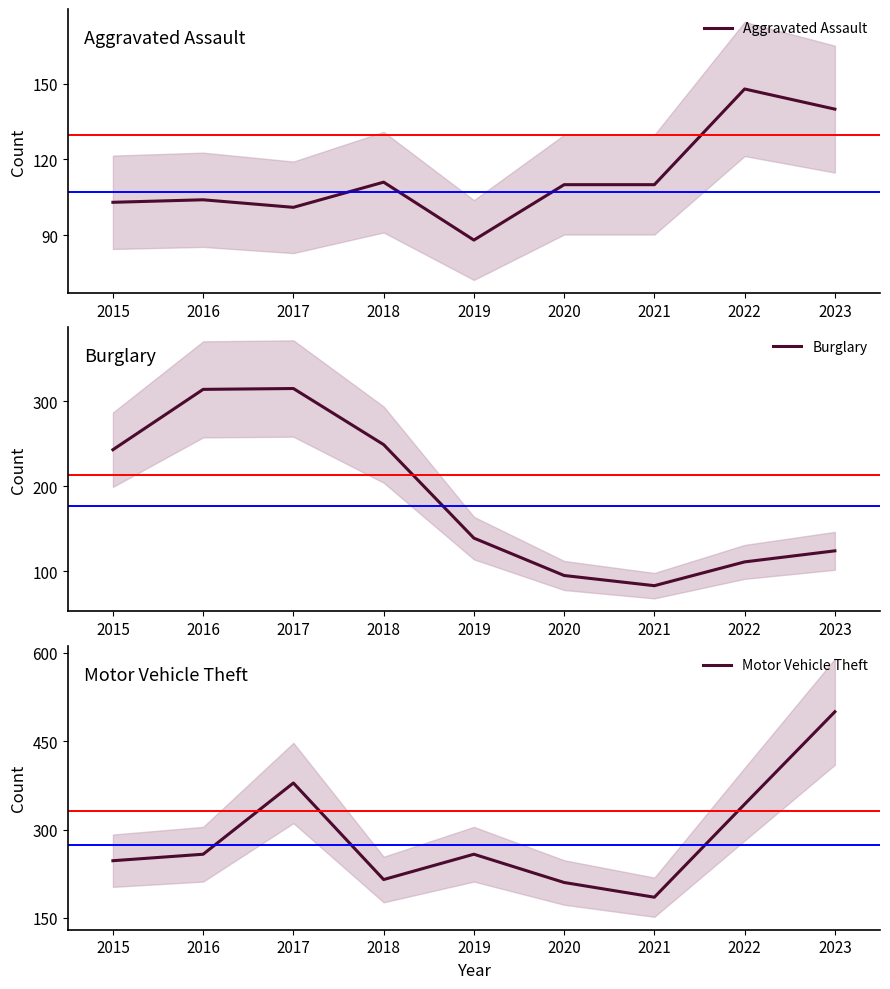

How many data points in Aggravated Assault are above 110?

3